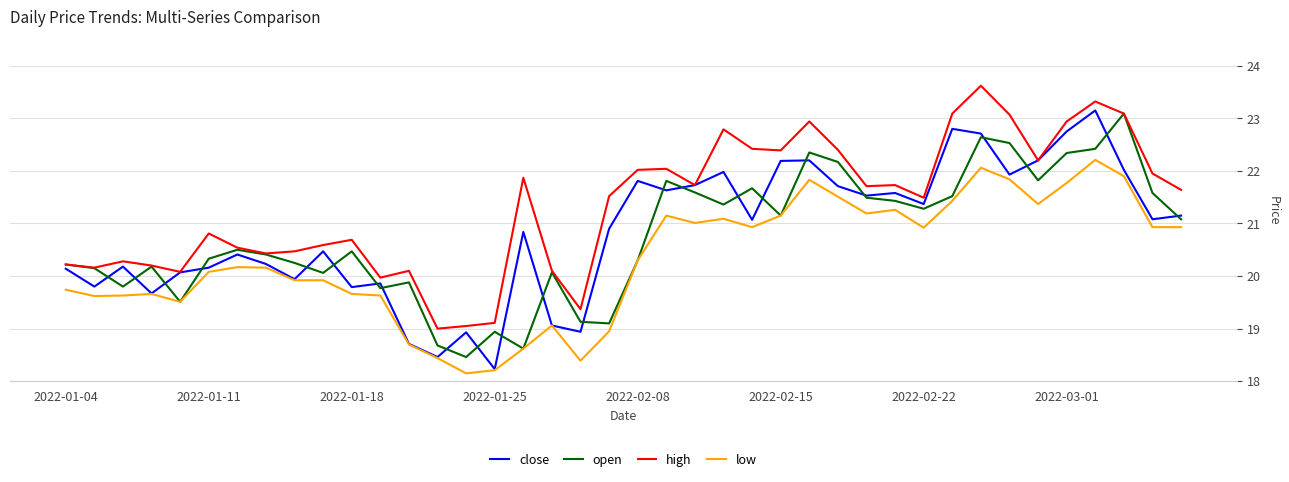

How many values in the low series are below 20?

17